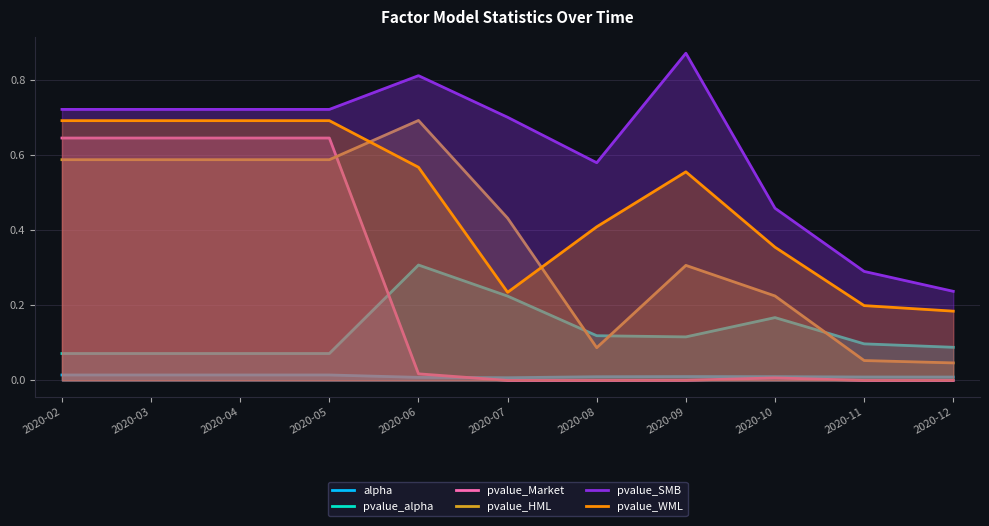

True or false: pvalue_alpha and pvalue_SMB intersect in this chart.

False